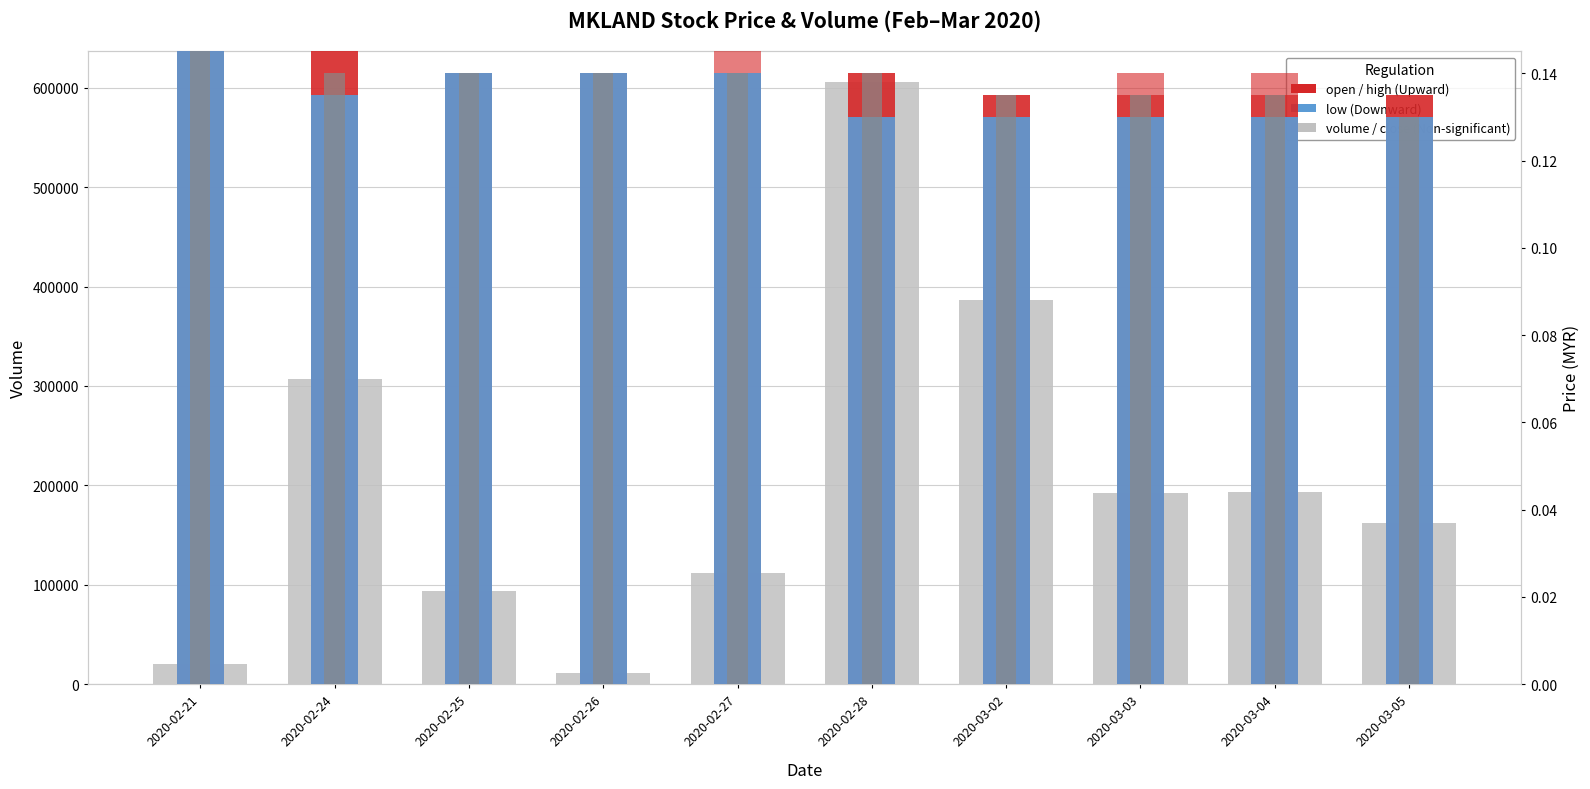

What position from the right is 2020-03-02?

4